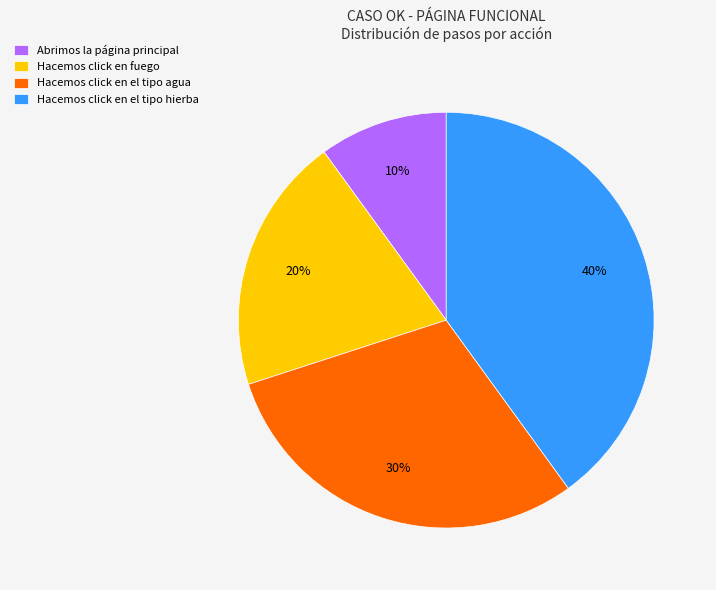

Approximately how many times larger is the value at Hacemos click en fuego compared to Hacemos click en el tipo agua?

0.7